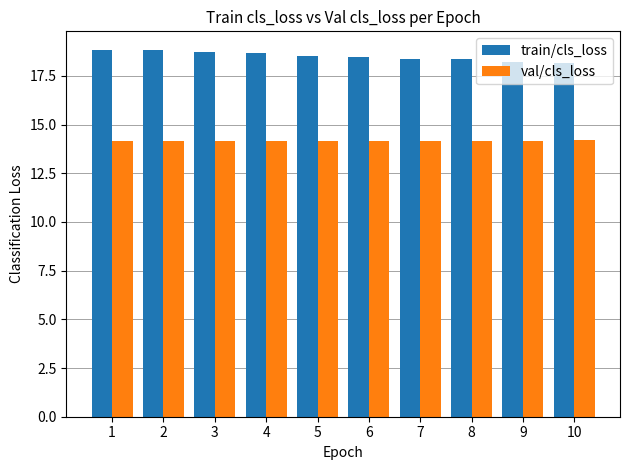

True or false: train/cls_loss has a value of 18.8 at 2.

True